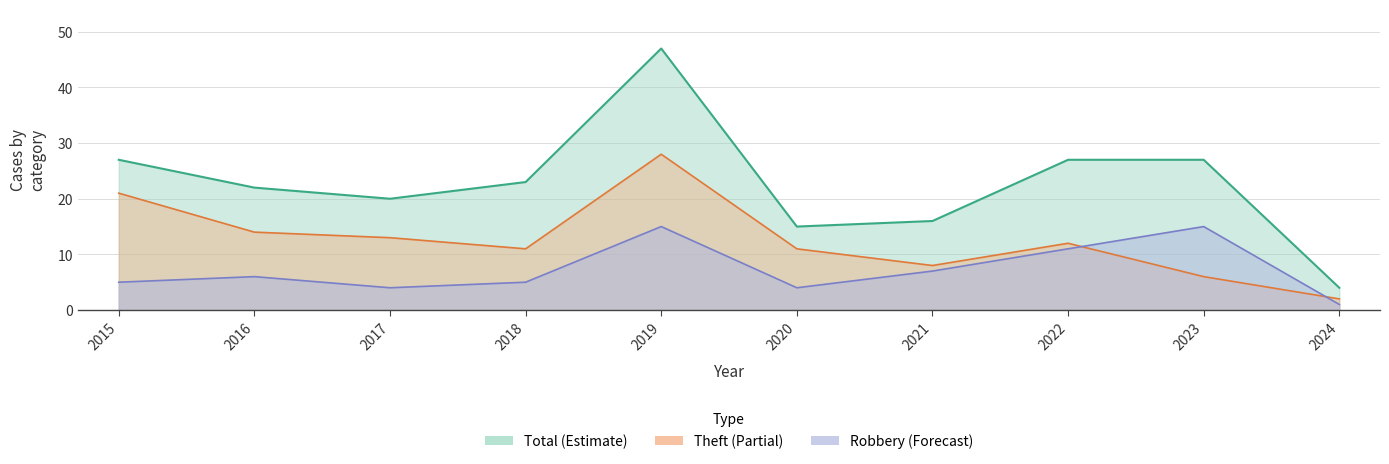

How many data points does each series have?

10